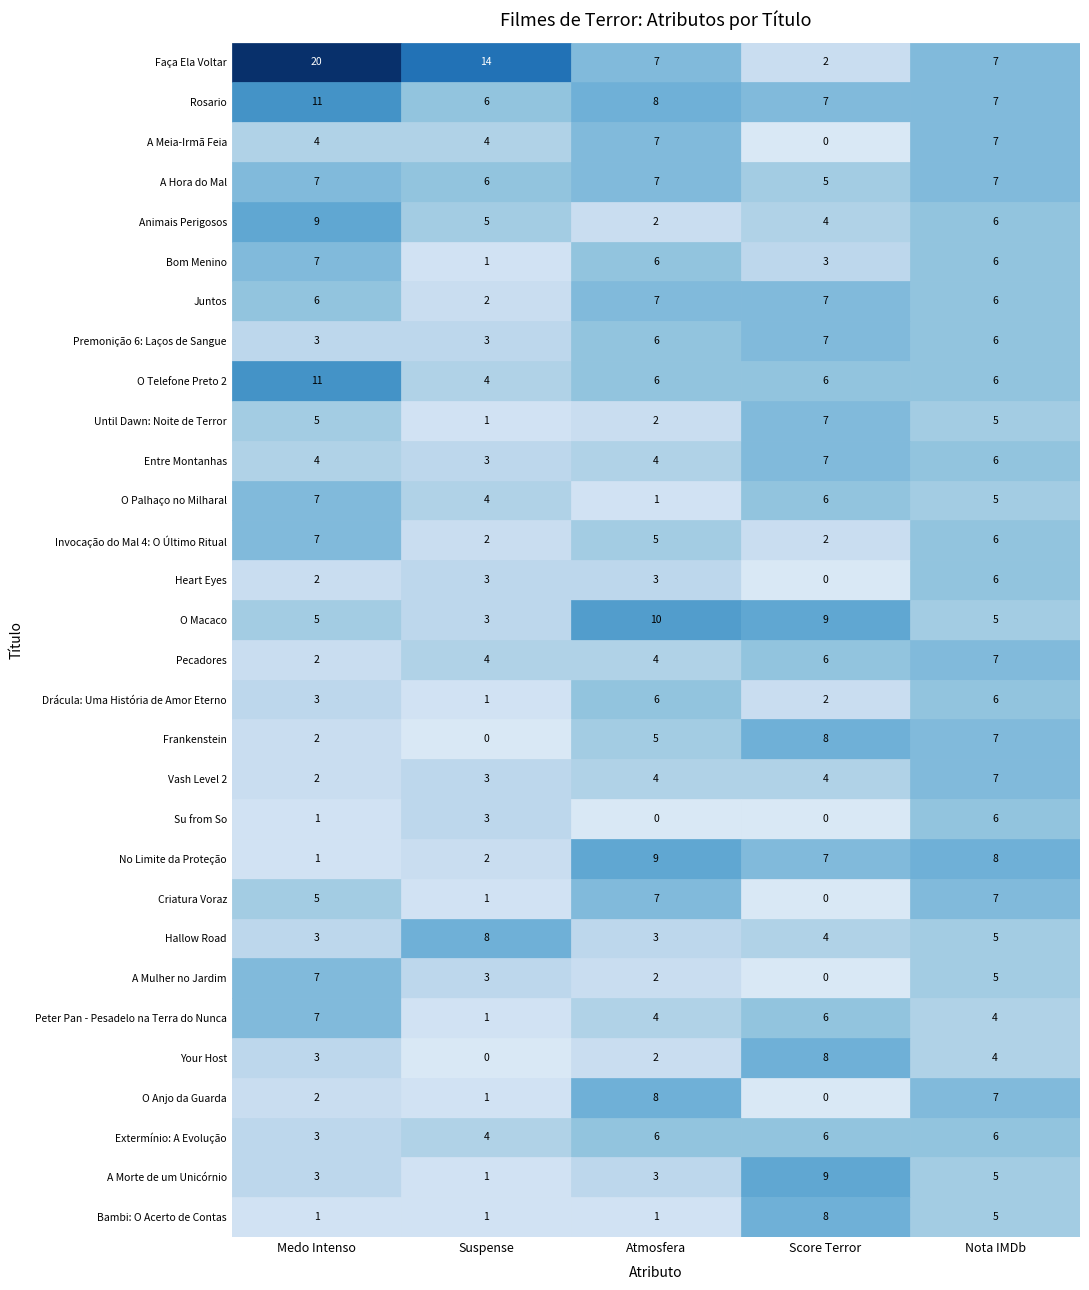

Reading left to right, transcribe all the data shown in this chart.

medo_intenso: 20	11	4	7	9	7	6	3	11	5	4	7	7	2	5	2	3	2	2	1	1	5	3	7	7	3	2	3	3	1
suspense: 14	6	4	6	5	1	2	3	4	1	3	4	2	3	3	4	1	0	3	3	2	1	8	3	1	0	1	4	1	1
atmosfera: 7	8	7	7	2	6	7	6	6	2	4	1	5	3	10	4	6	5	4	0	9	7	3	2	4	2	8	6	3	1
score_terror: 2	7	0	5	4	3	7	7	6	7	7	6	2	0	9	6	2	8	4	0	7	0	4	0	6	8	0	6	9	8
Nota_IMDb: 7	7	7	7	6	6	6	6	6	5	6	5	6	6	5	7	6	7	7	6	8	7	5	5	4	4	7	6	5	5